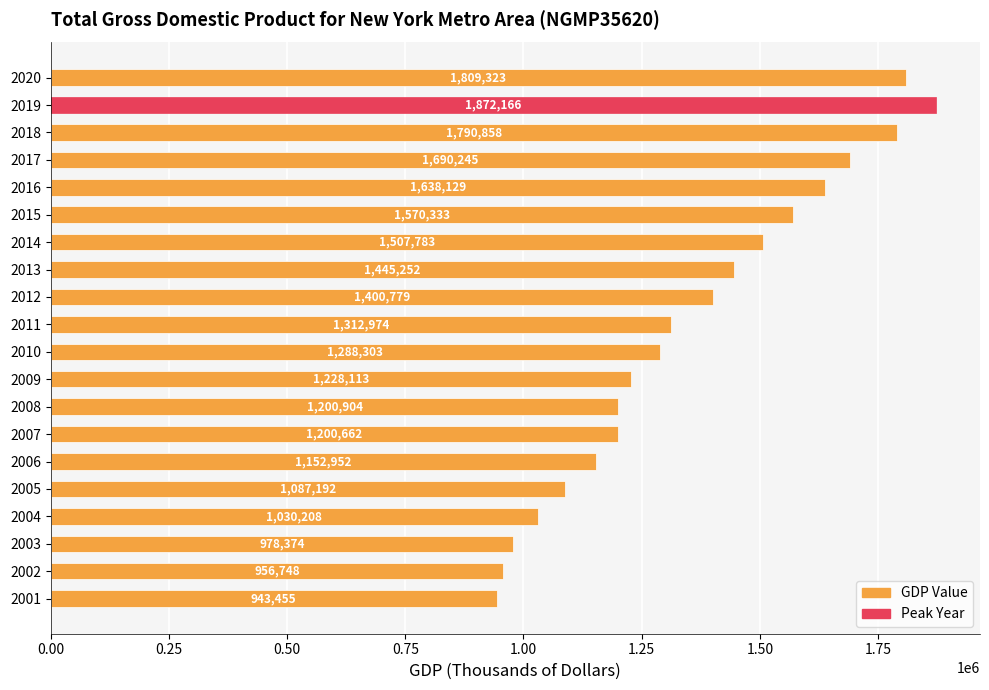

True or false: the data shows 943455.2 at 2001.

True